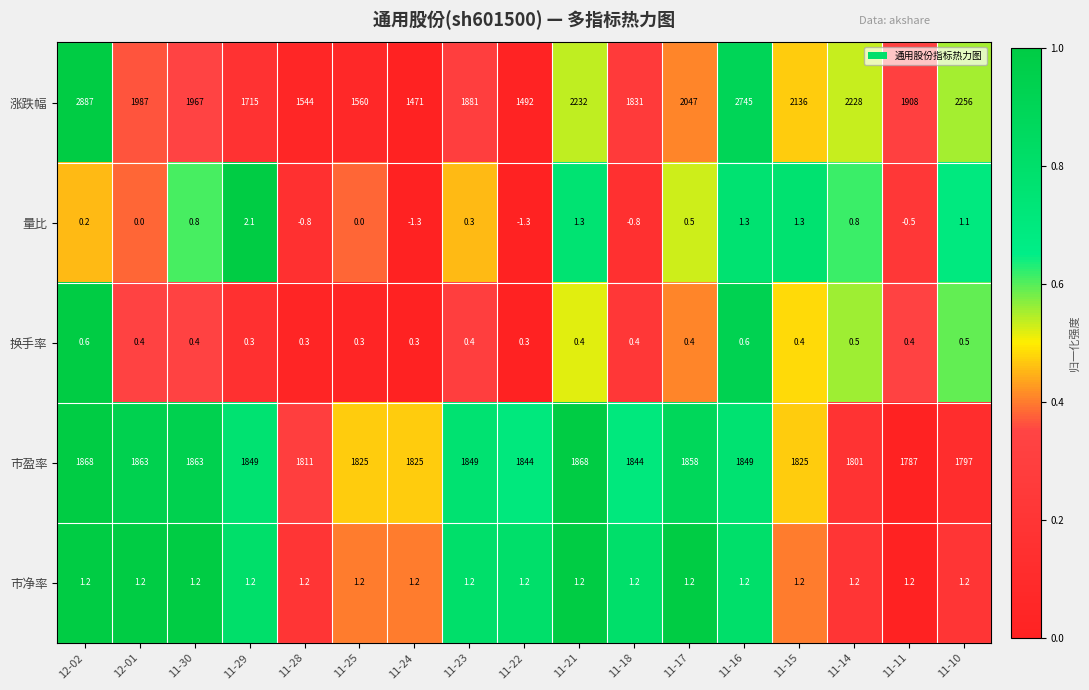

What is the sum of the 市盈率 values at 11-25 and 11-14?

3626.0